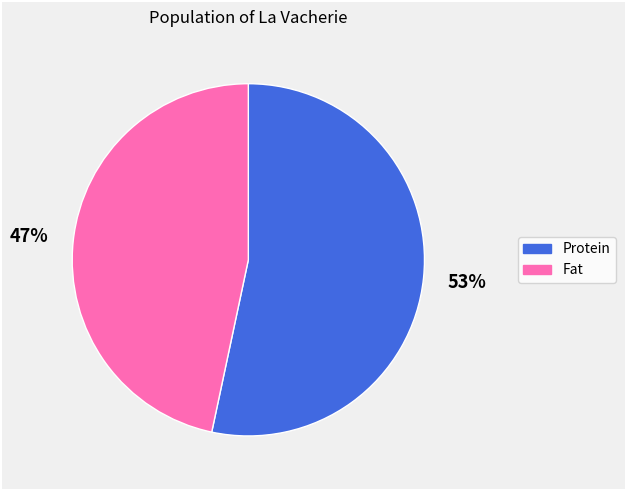

To the nearest percent, what portion does Fat represent?

47%